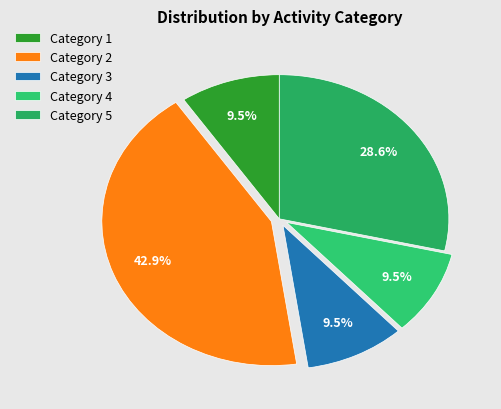

To the nearest percent, what is the difference between the largest and smallest slice percentages?

33%